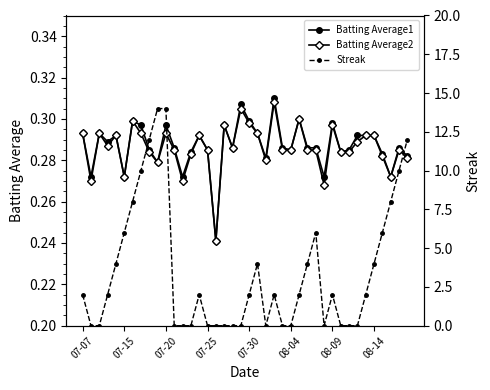

Is it true that Batting Average1 equals 0.2 at 18?

False